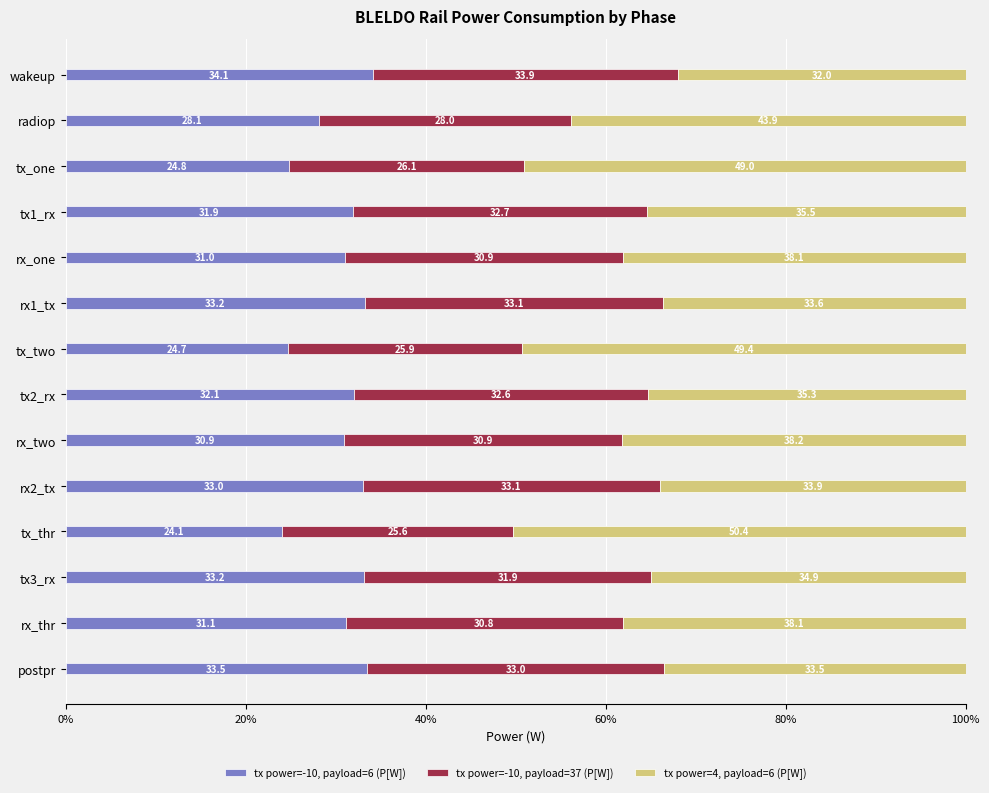

What is the label of the 5th bar from the left?

rx_one